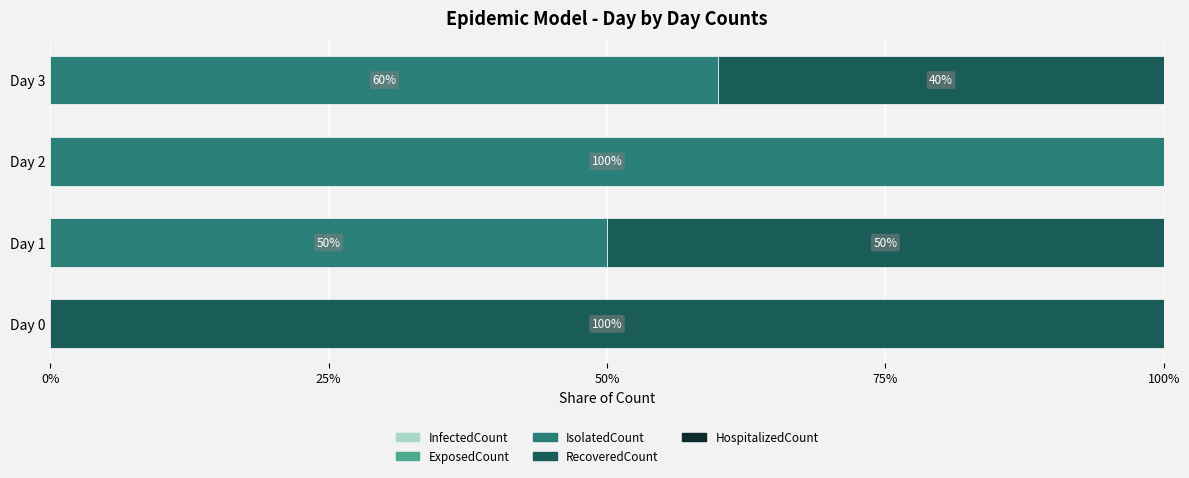

How many categories are shown in the chart?

4